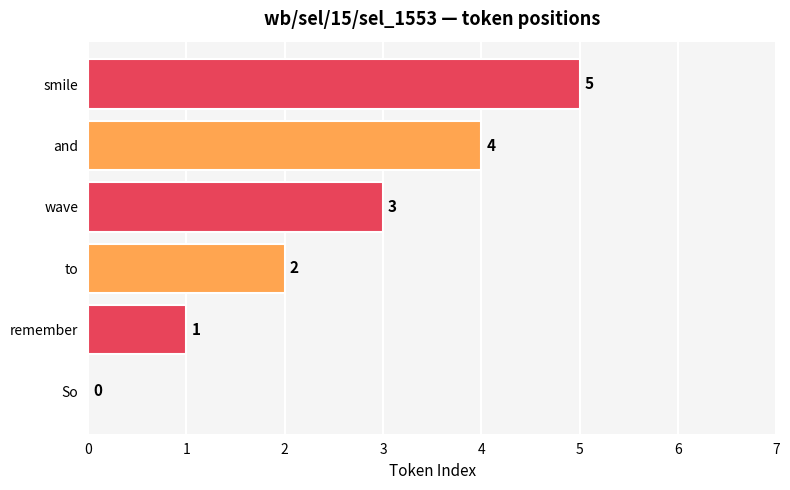

The value at remember is 1. True or false?

True